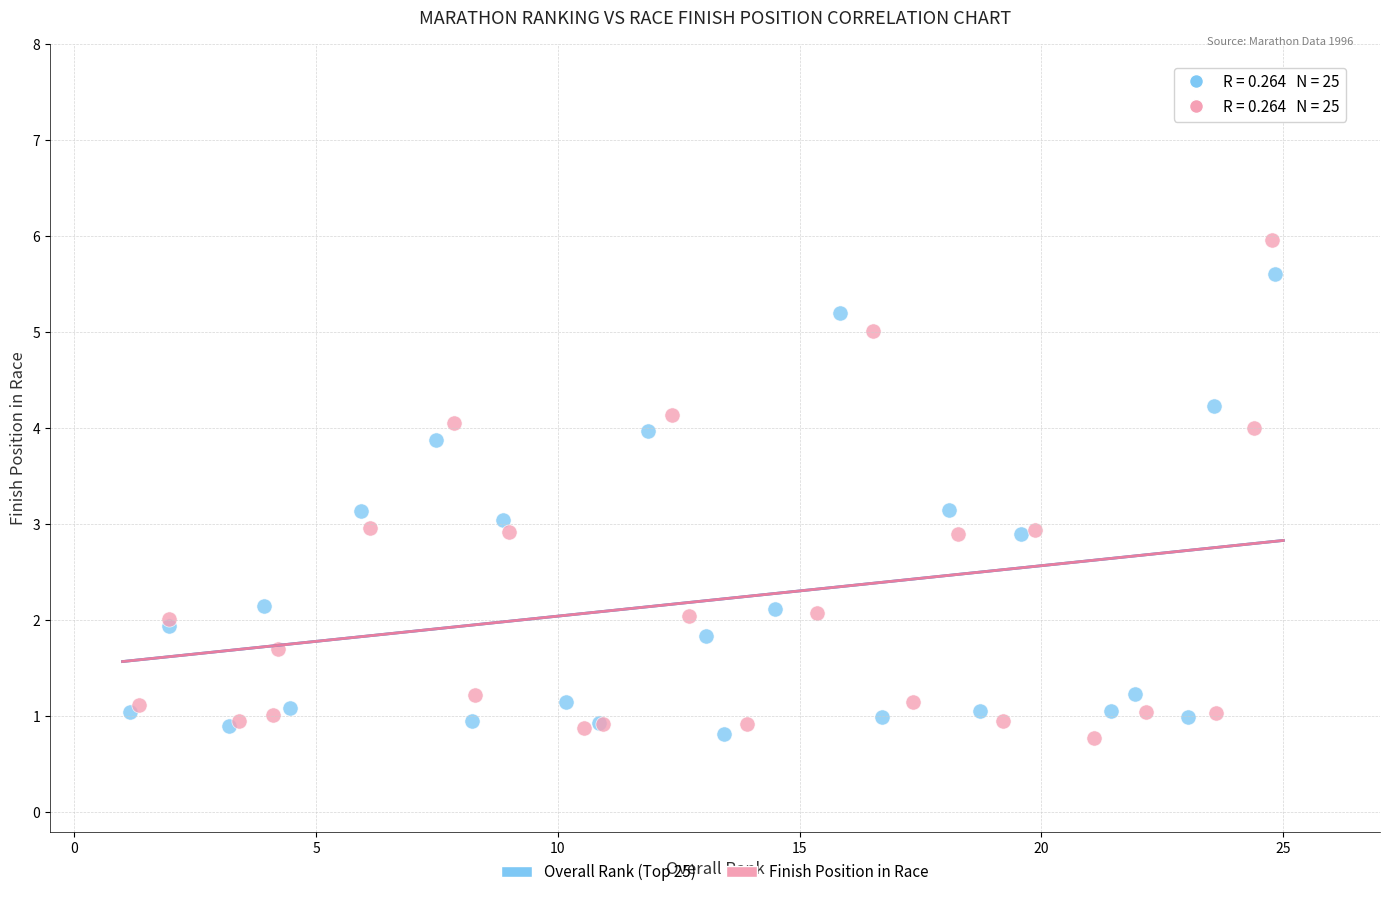

Which series contains the highest Y value?

Finish Position in Race